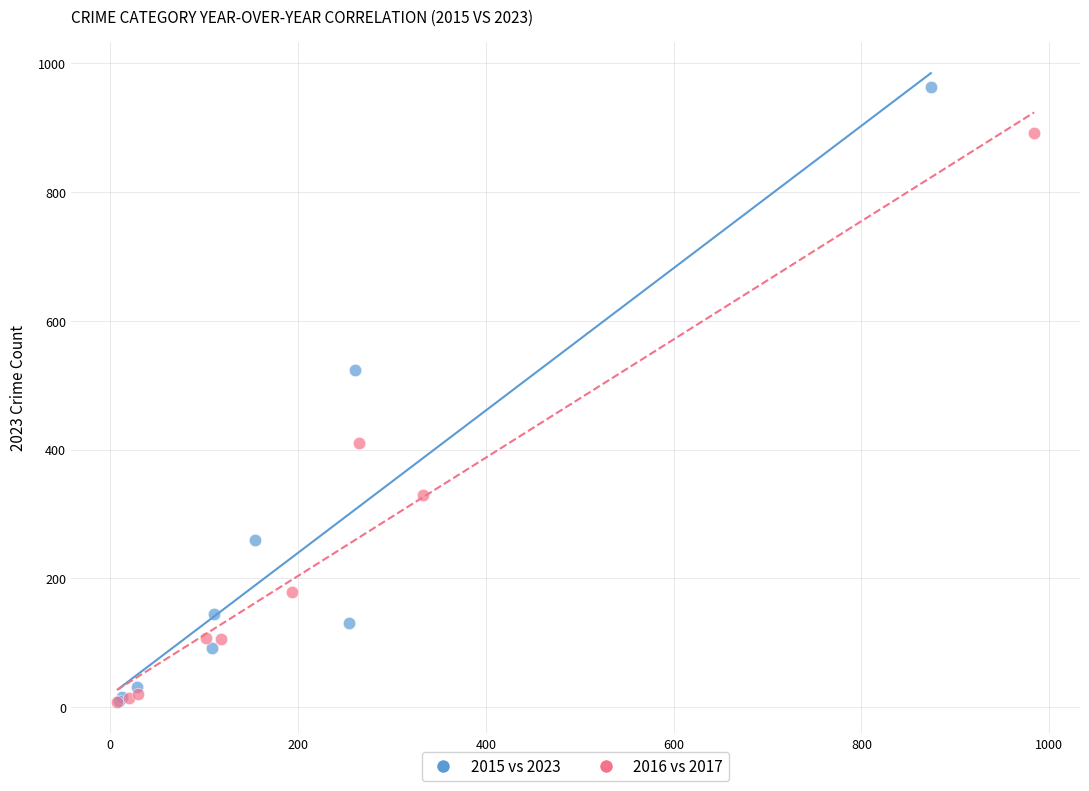

Which series reaches the maximum Y coordinate?

2015 vs 2023